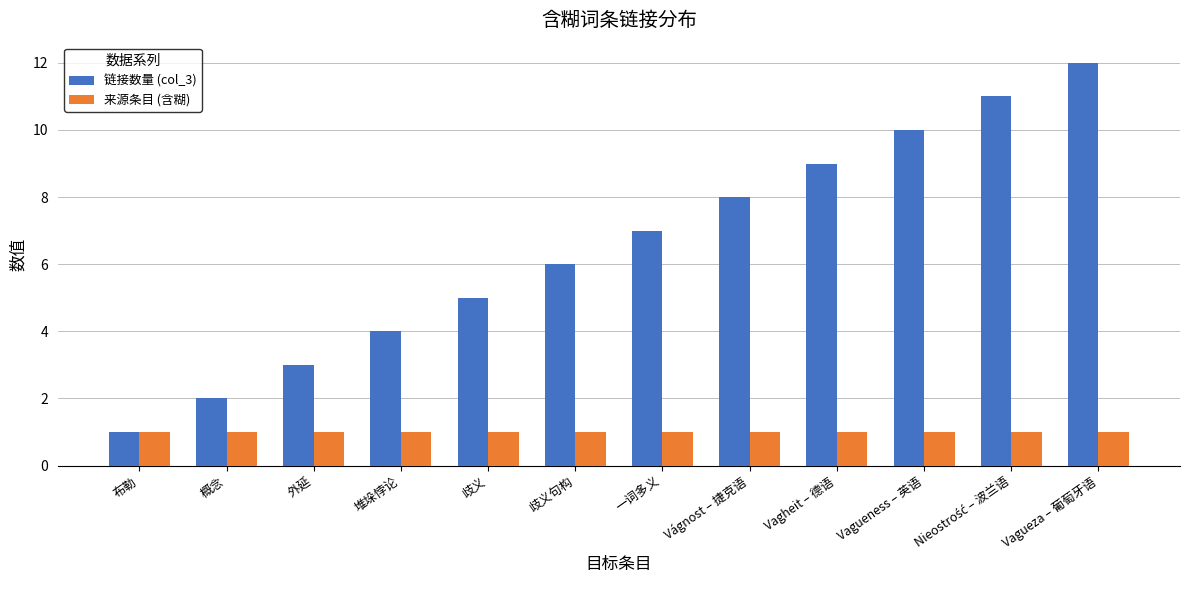

What is the average value of the 来源条目 (含糊) series?

1